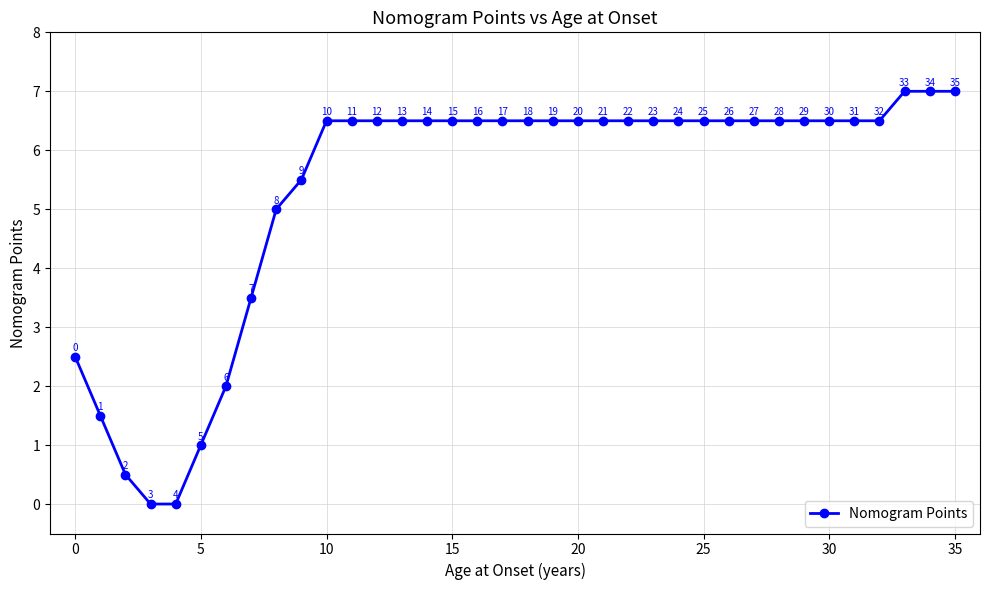

What is the difference between the second highest and minimum values?

7.0